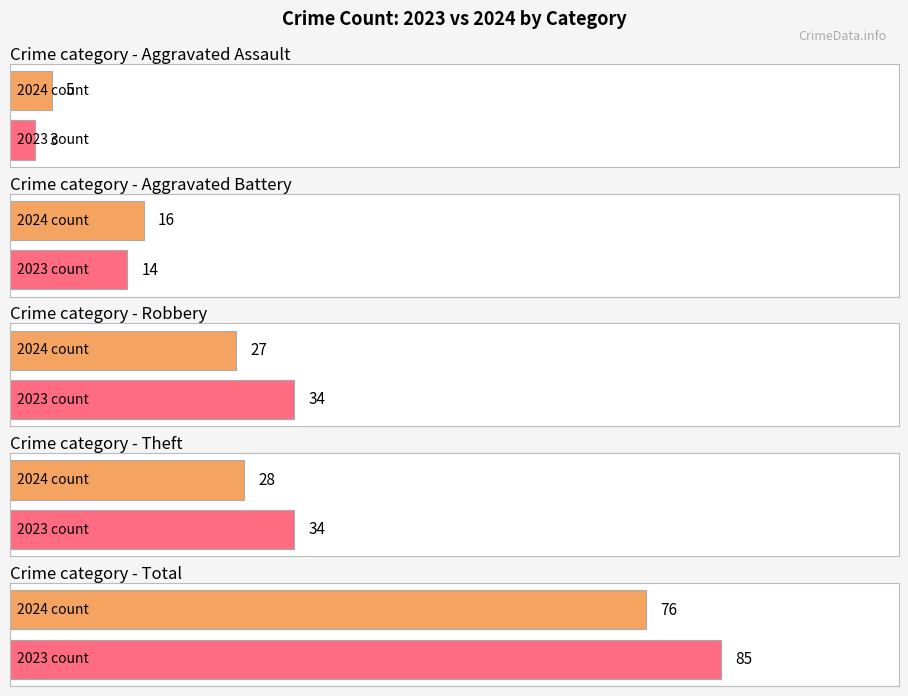

The value of Theft at 2015 is 96. True or false?

False